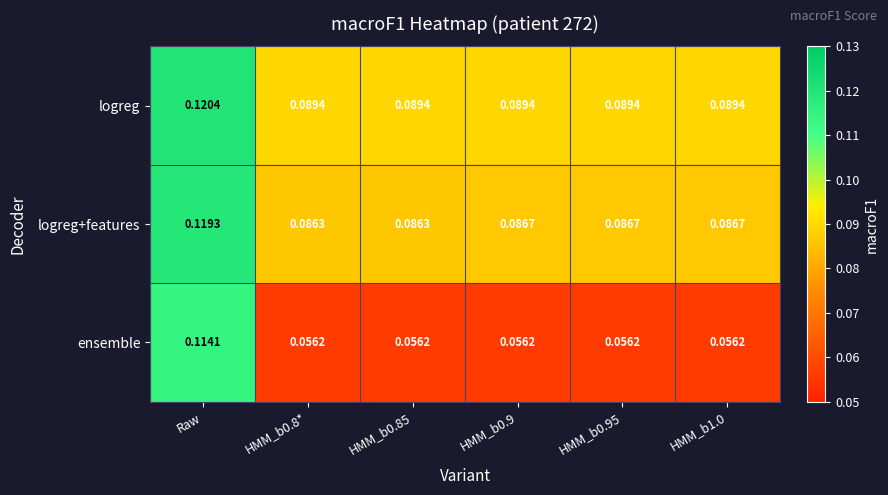

What is the total value across all series at Raw?

0.4